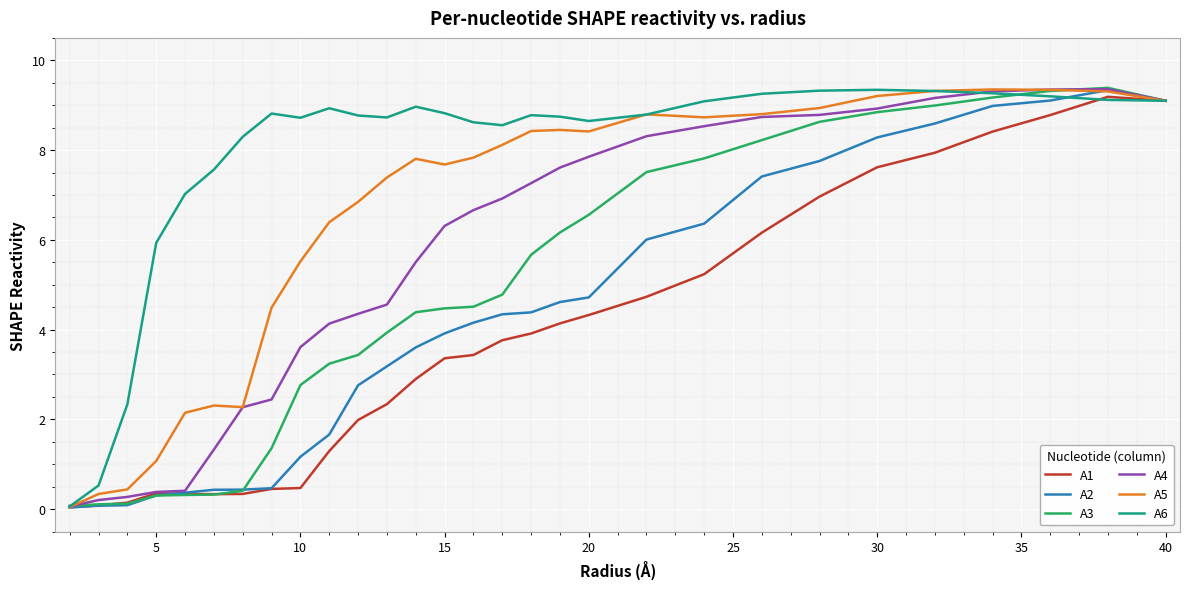

True or false: A5 has more than 1 points higher than both neighbors.

True